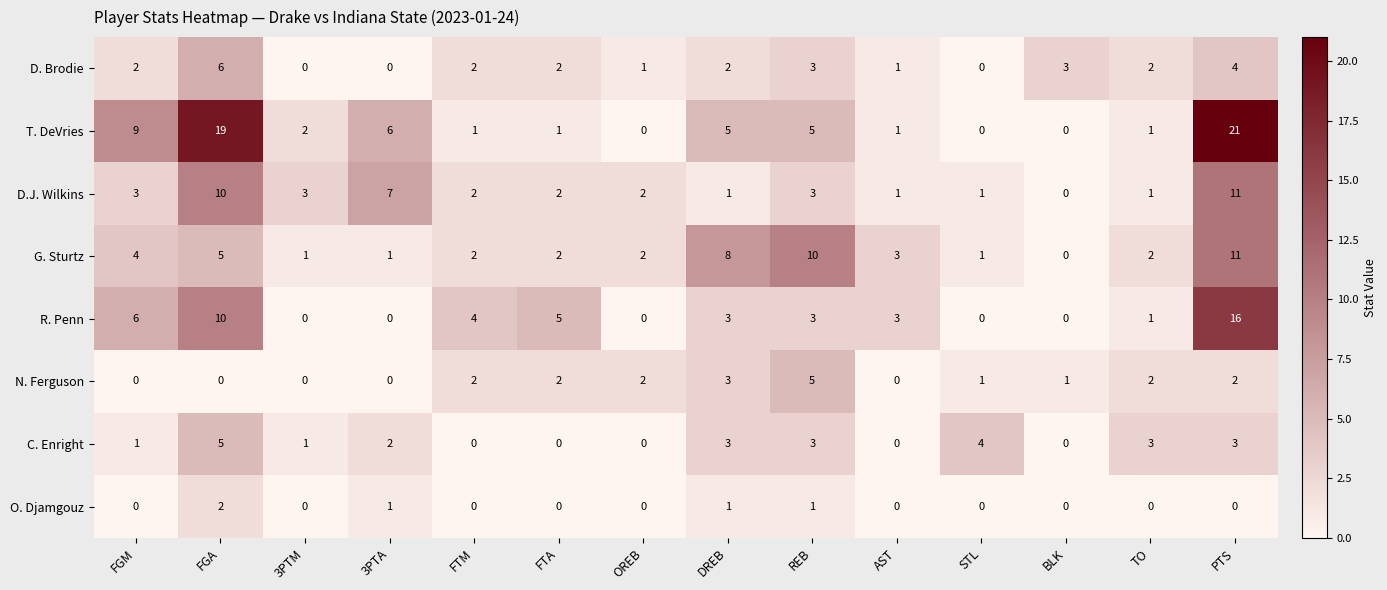

What is the difference between the maximum and minimum values in the C. Enright series?

5